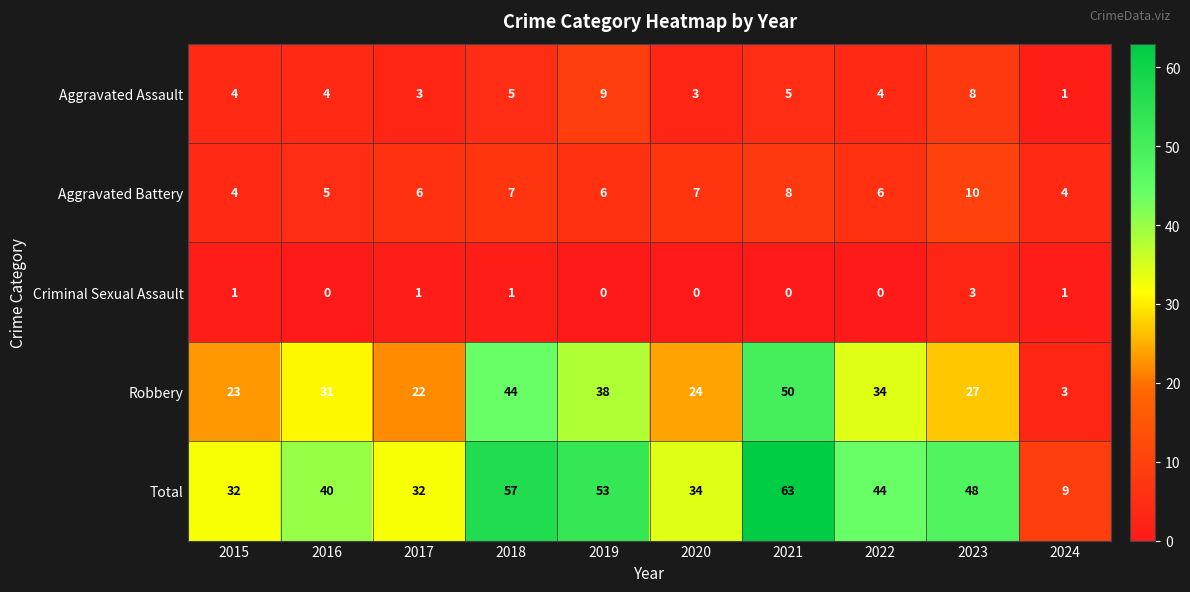

The Aggravated Assault series shows 3 at 2023. True or false?

False